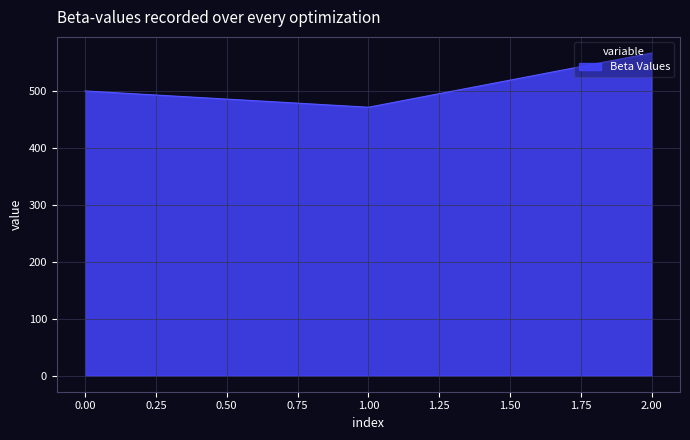

The value at 0.00 is 500.0. True or false?

True